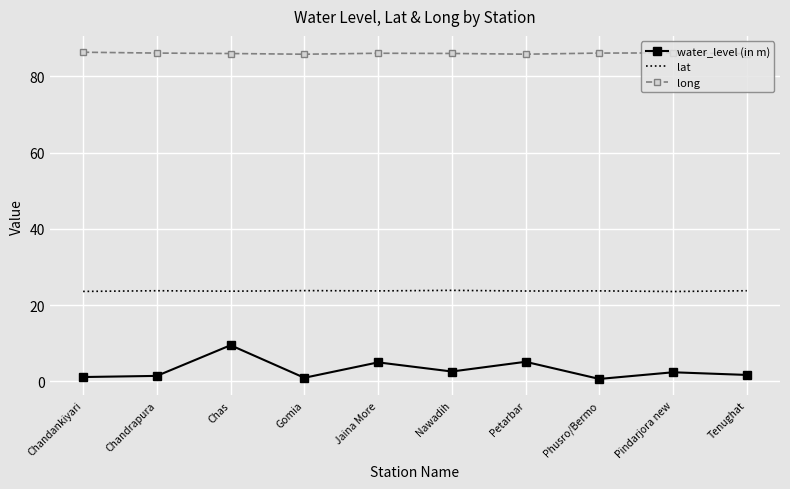

List the series in order of their overall mean, lowest first.

water_level (in m), lat, long